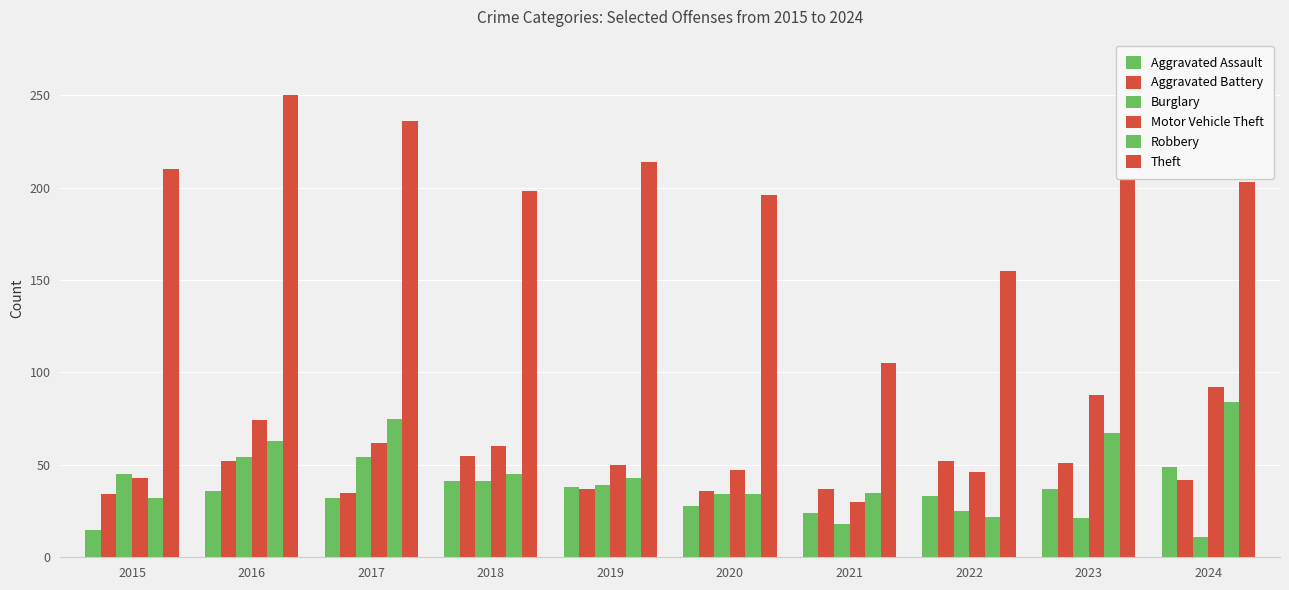

Count the number of data series in this chart.

6